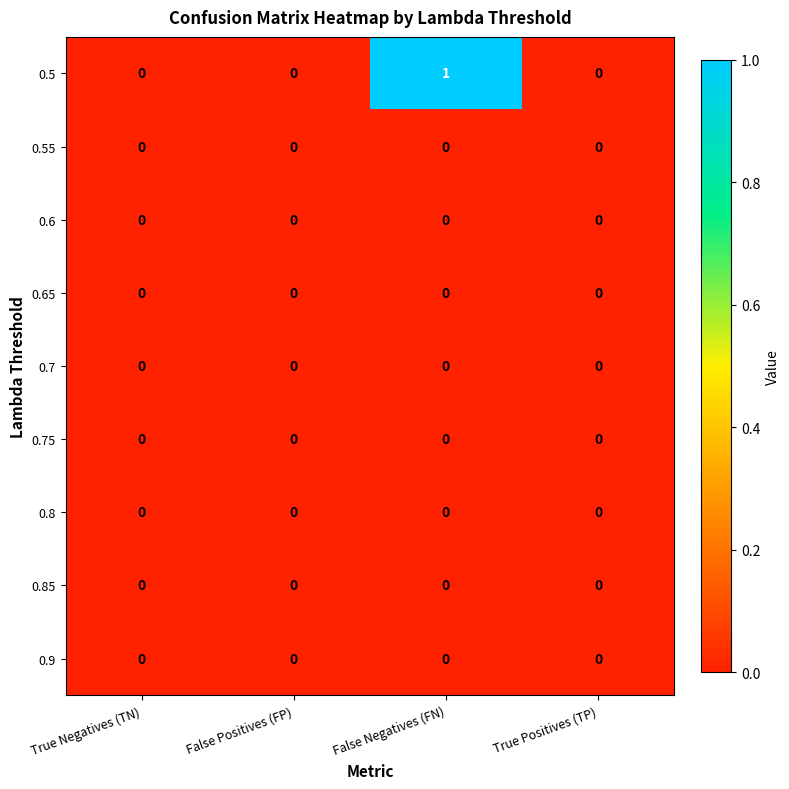

Which series has the largest range (max minus min)?

0.5